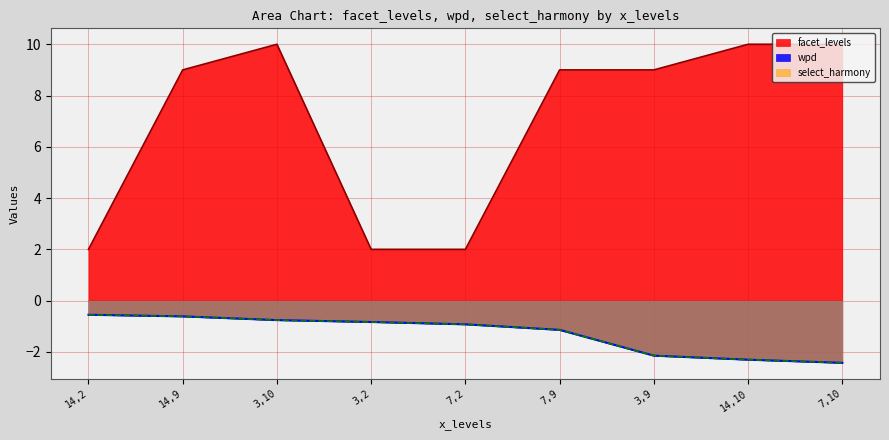

Rank the categories by wpd value from lowest to highest.

7,10, 14,10, 3,9, 7,9, 7,2, 3,2, 3,10, 14,9, 14,2